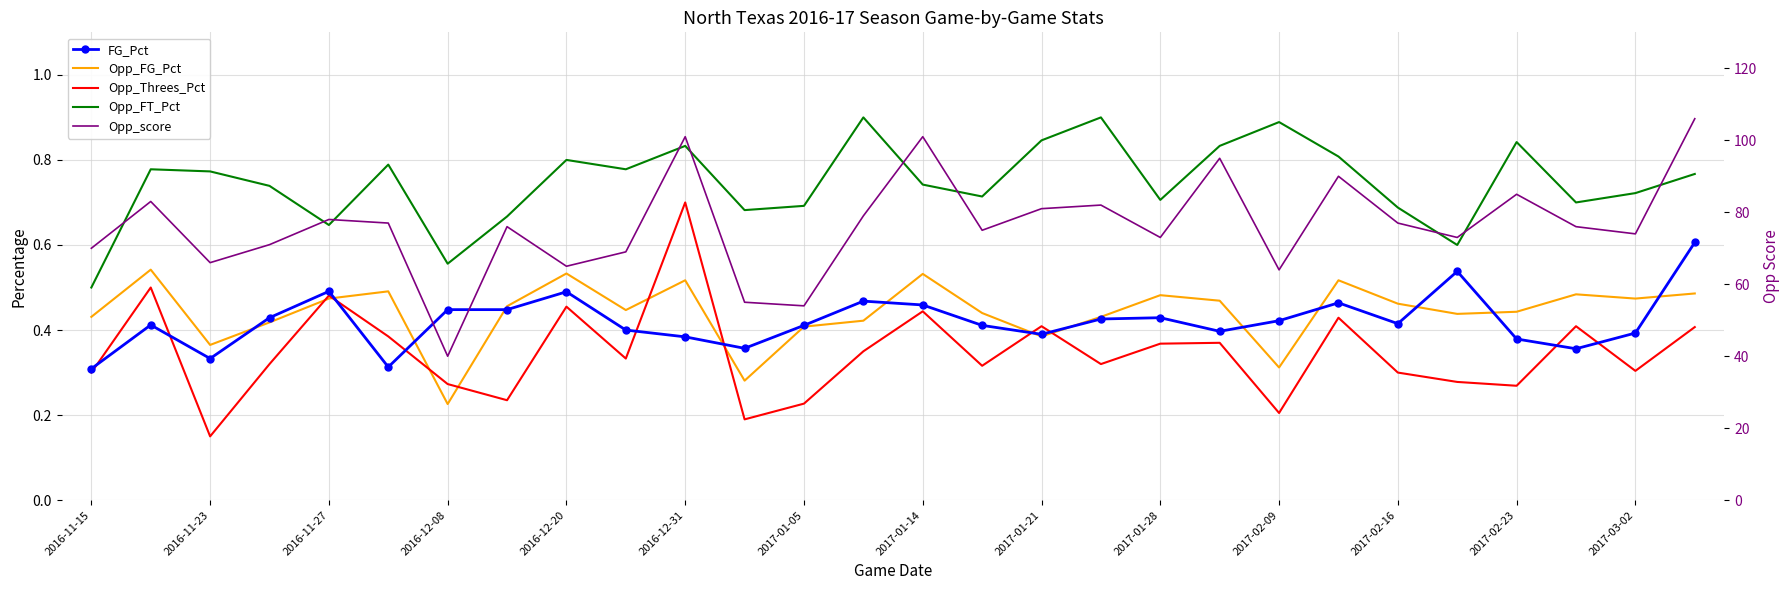

What are all the series names shown in the legend?

FG_Pct, Opp_FG_Pct, Opp_Threes_Pct, Opp_FT_Pct, Opp_score